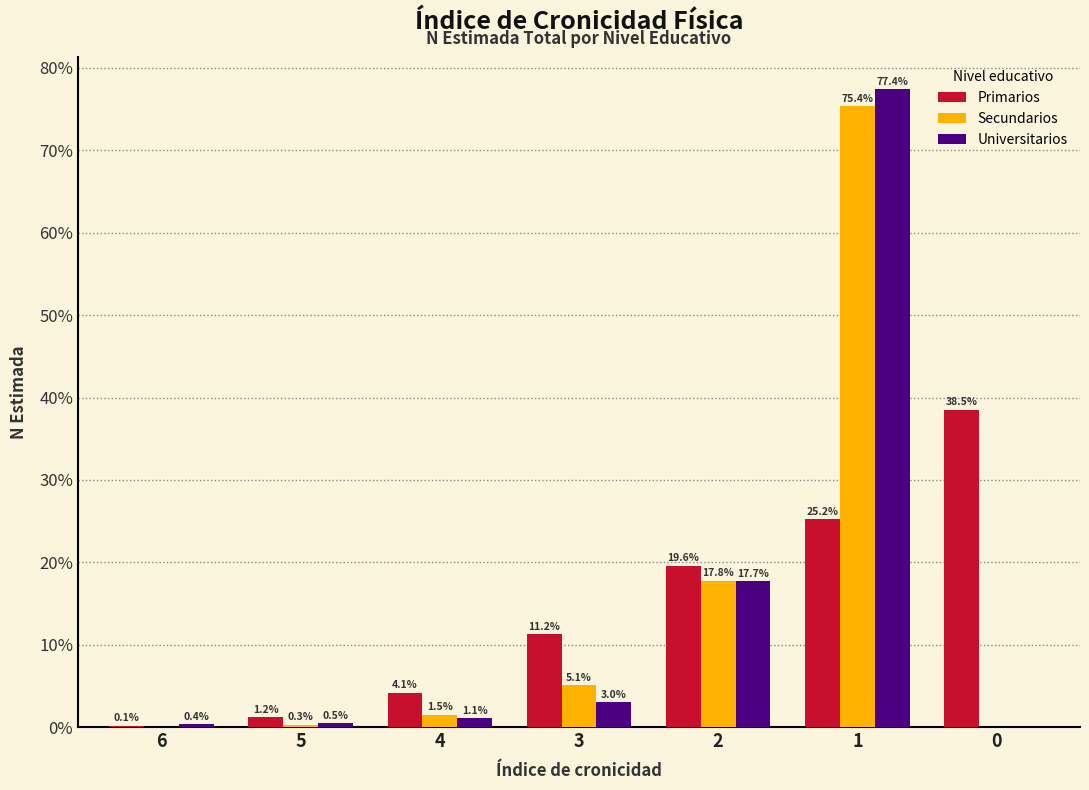

Reading left to right, what are all the values shown in this chart?

Primarios: 6=0.1	5=1.2	4=4.1	3=11.2	2=19.6	1=25.2	0=38.5
Secundarios: 6=0.0	5=0.3	4=1.5	3=5.1	2=17.8	1=75.4	0=0.0
Universitarios: 6=0.4	5=0.5	4=1.1	3=3.0	2=17.7	1=77.4	0=0.0